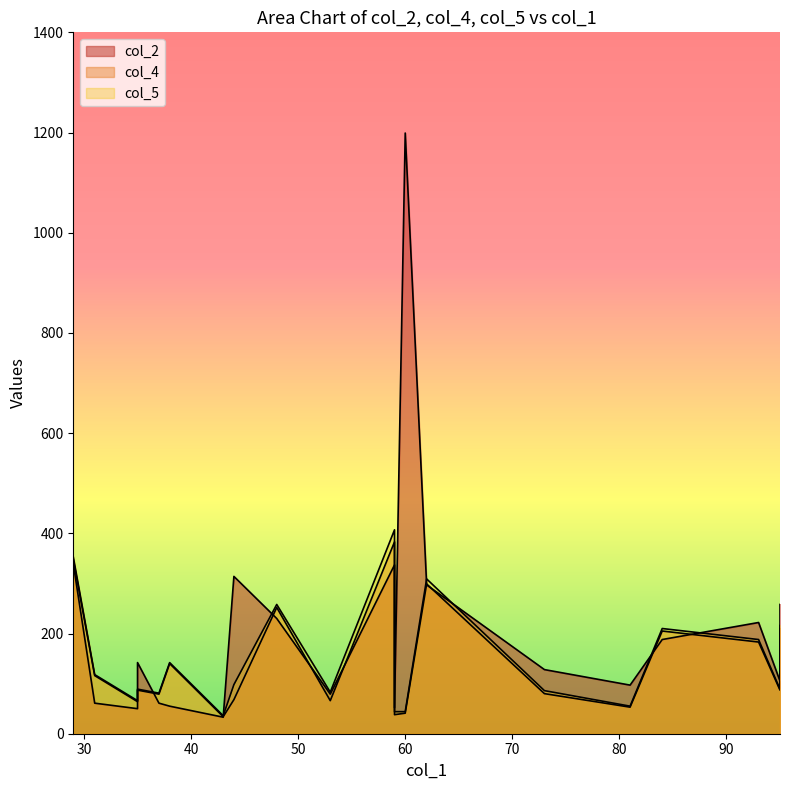

True or false: col_5 has more than 1 points higher than both neighbors.

True